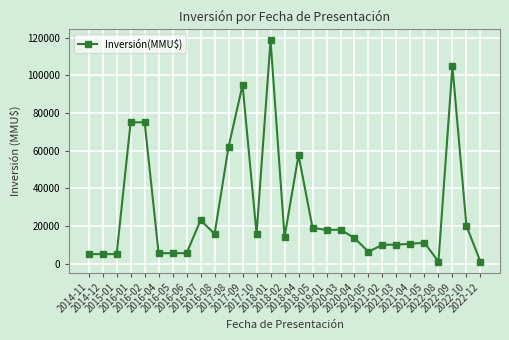

True or false: there are more than 2 points higher than both neighbors.

True